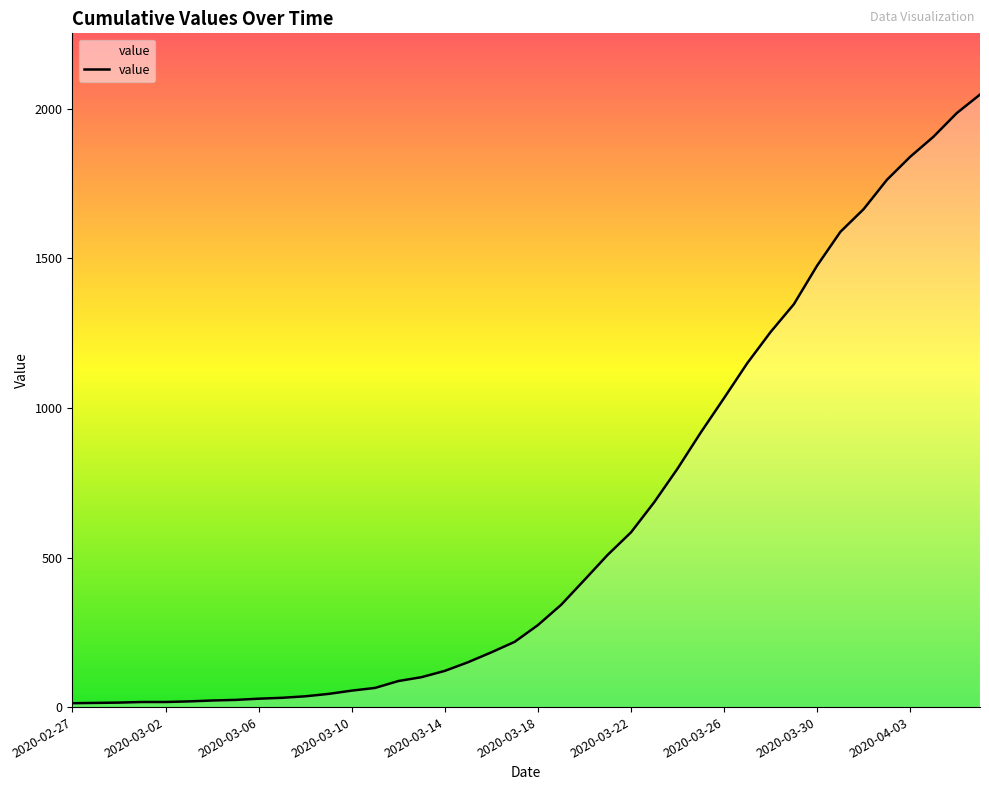

What is the smallest value displayed?

13